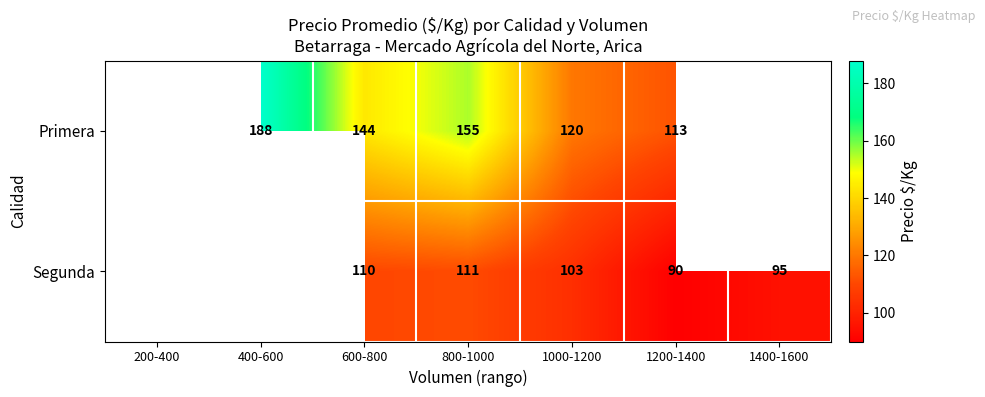

At 600-800, list the series in order from smallest to largest.

Segunda, Primera